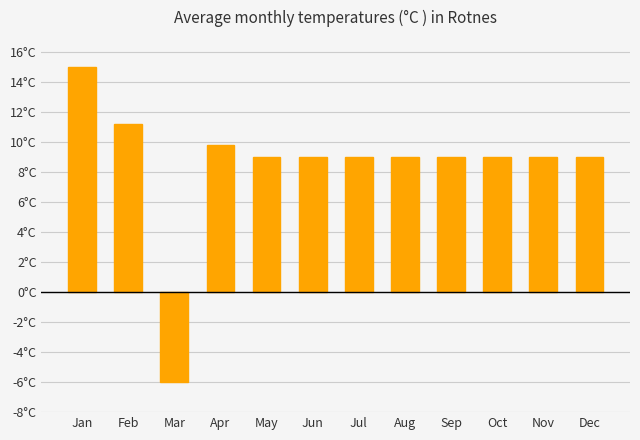

True or false: the data shows 7.7 at Jan.

False